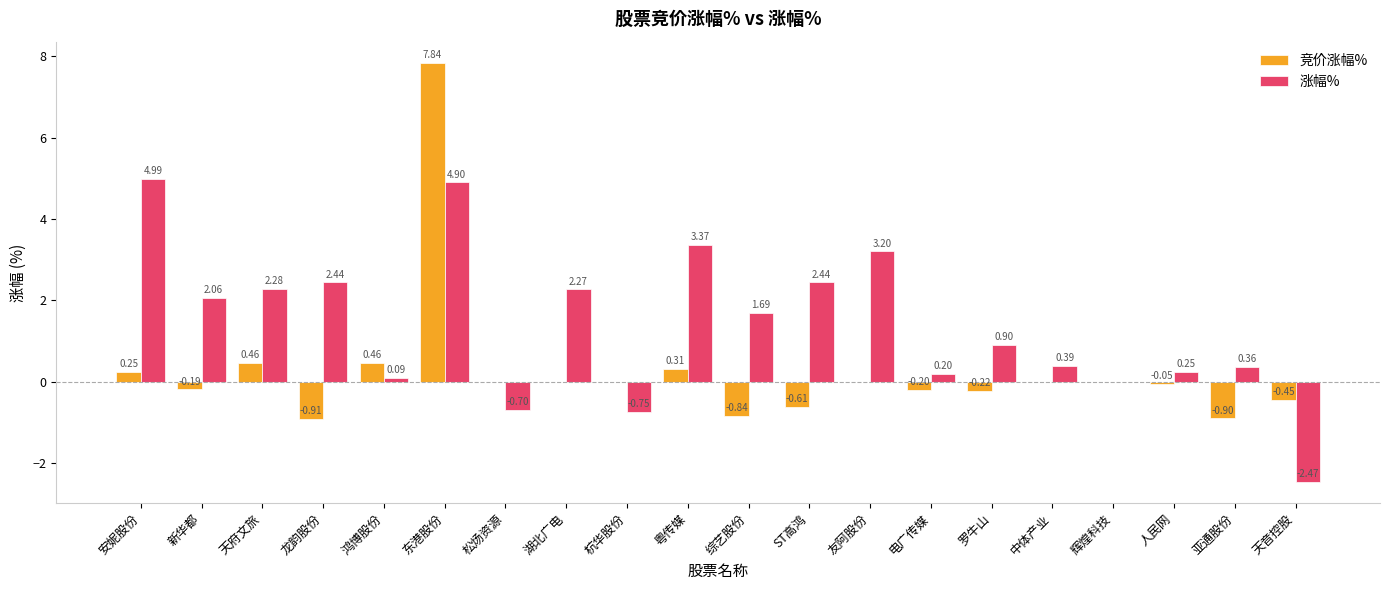

What is the sum of all 涨幅% values?

27.9